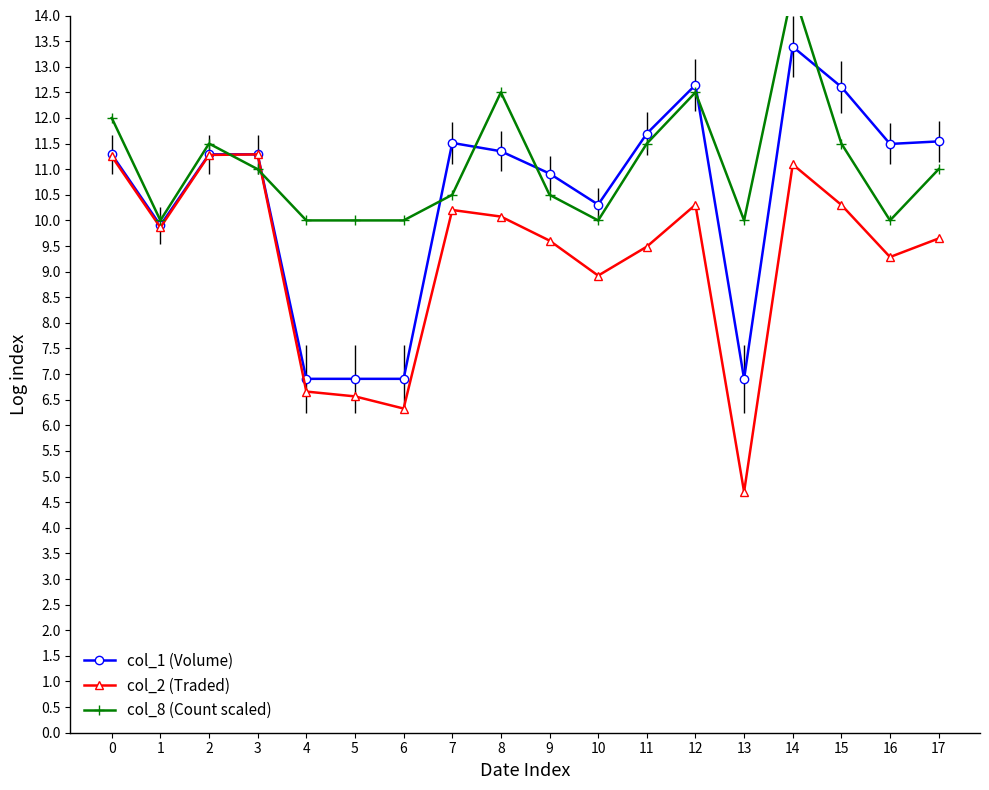

The col_1 (Volume) series shows 12.6 at 12. True or false?

True